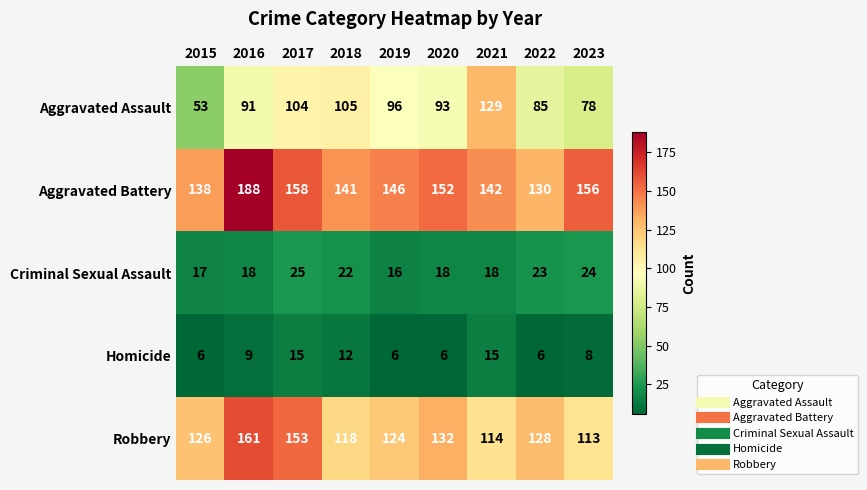

Is it true that Homicide equals 10 at 2022?

False